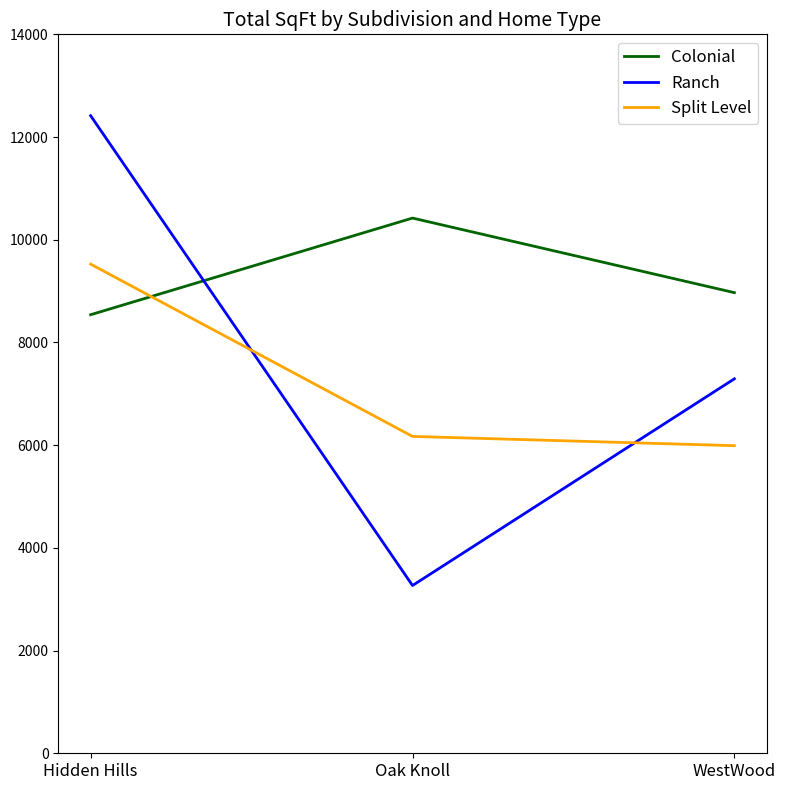

What is the average value of the Ranch series?

7658